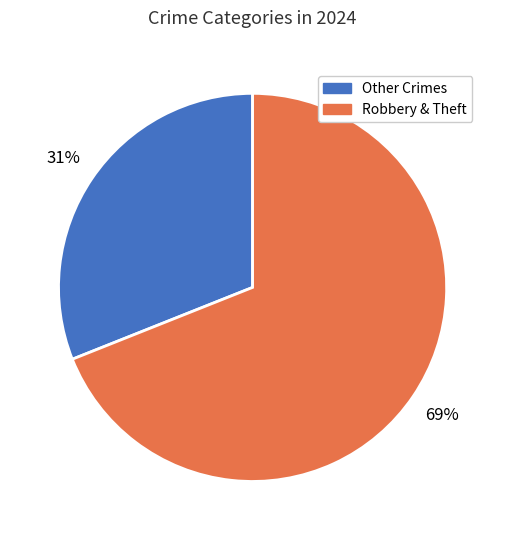

To the nearest percent, what is the average slice percentage?

50%